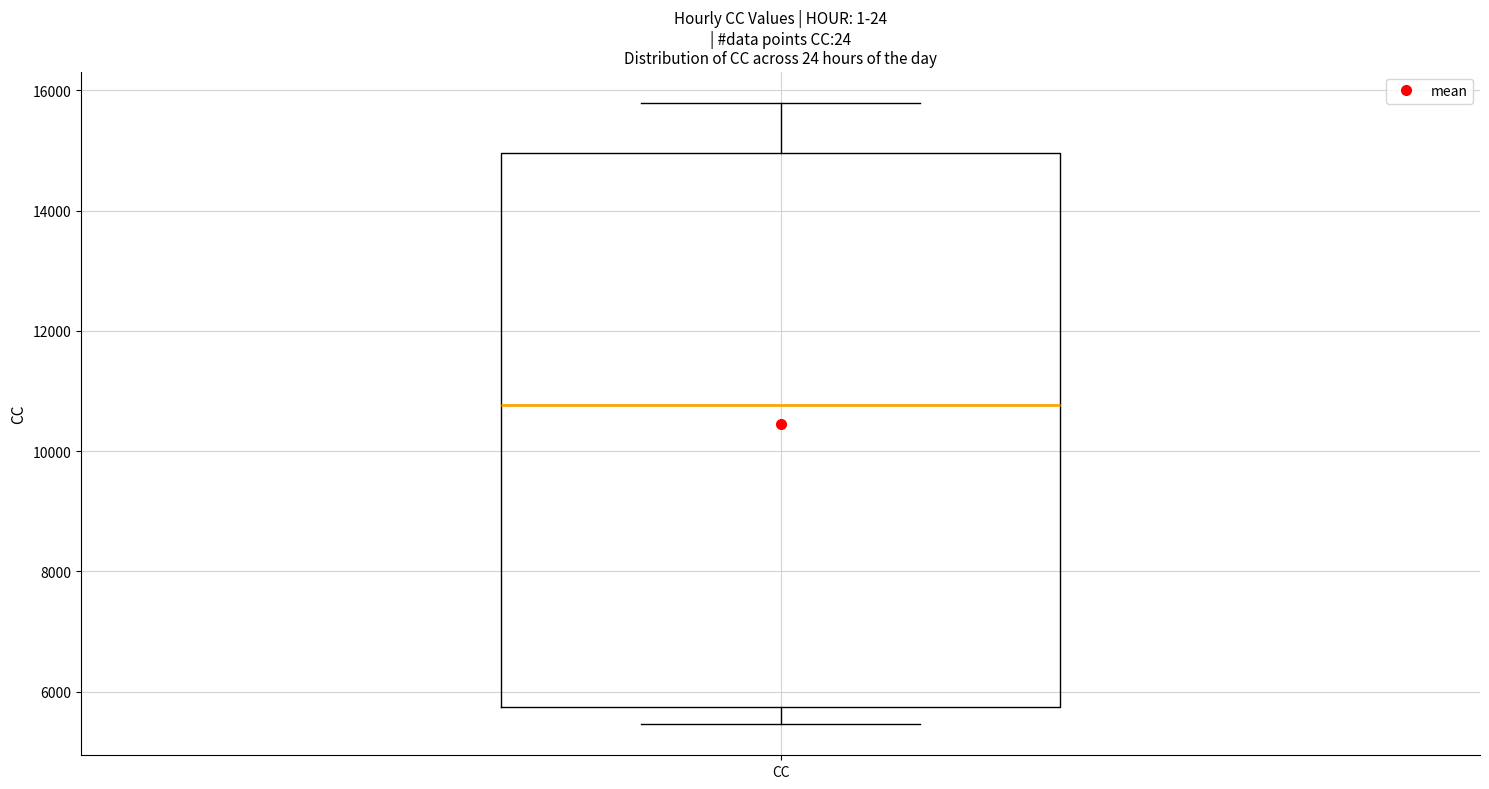

Transcribe this box plot: give where the median line is, the range the box spans, and where the two whiskers end, as read against the y-axis. The values are not printed on the chart, so give them approximately, as read against the axis.

median 10800, box 5800 to 15000, whiskers 5400 to 15800